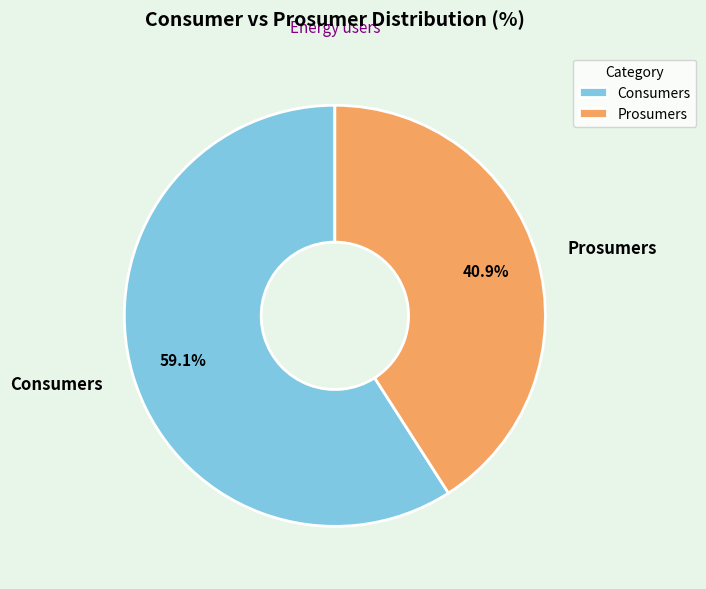

What percentage is NOT represented by Consumers?

40.9%